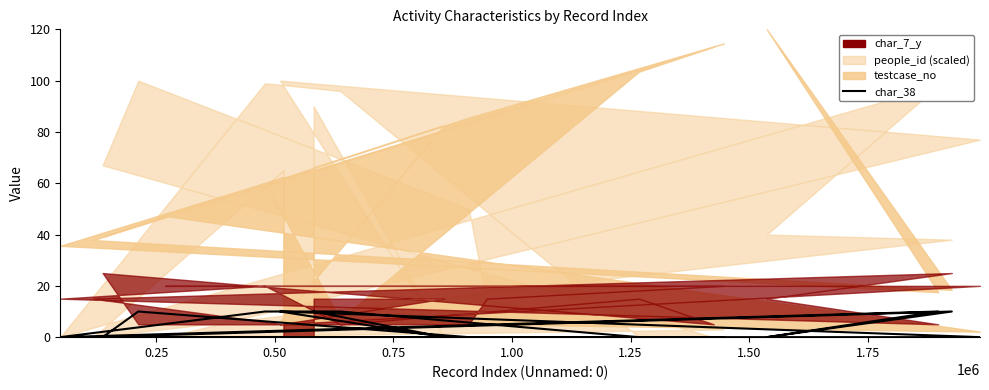

How many interior local peaks (higher than both neighbors) does the data have?

4